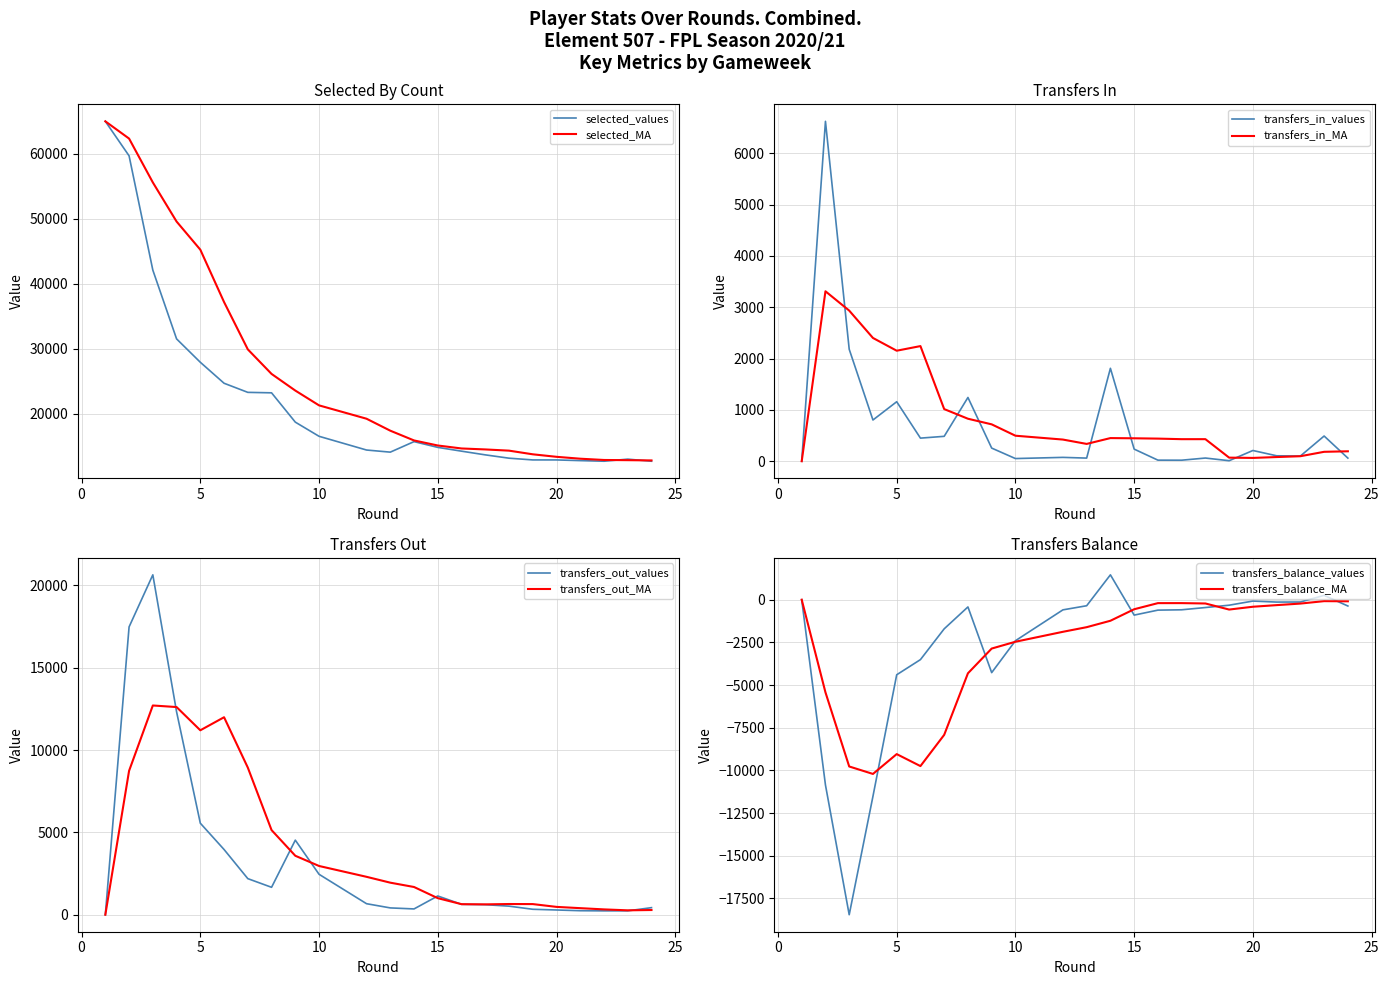

Which series has the largest range (max minus min)?

selected